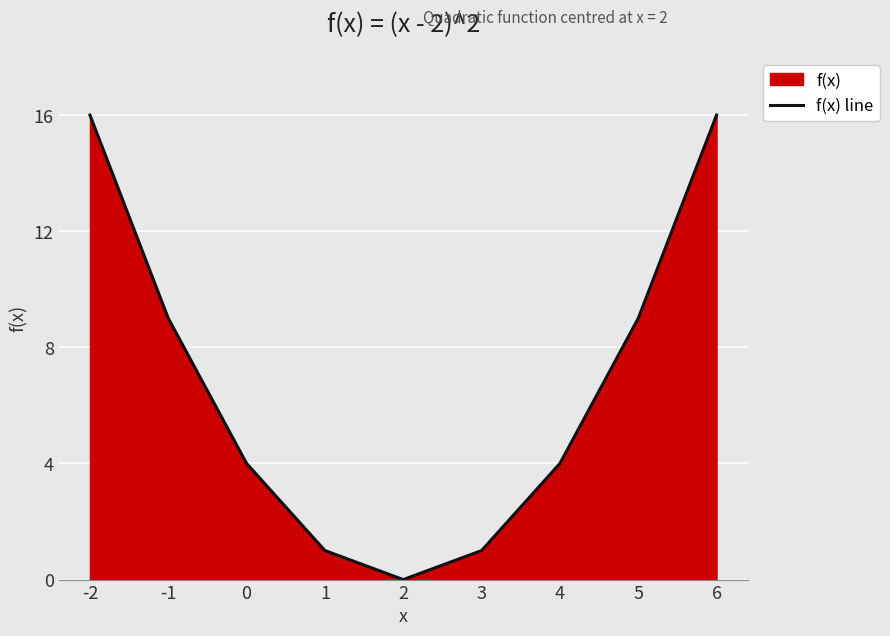

How many interior local valleys (lower than both neighbors) does the data have?

1